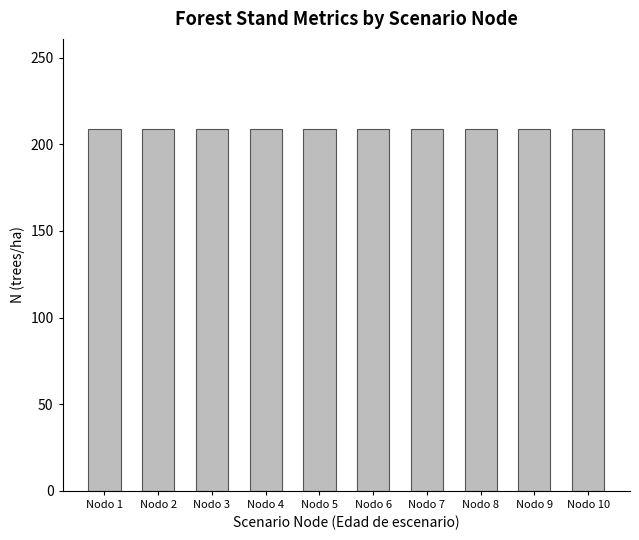

At how many categories does at least one series exceed 154?

10